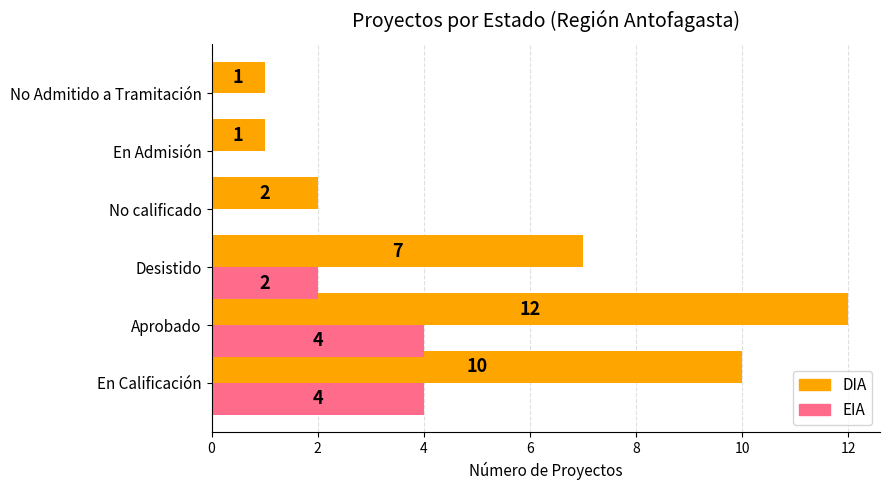

What is the highest value of the EIA series?

4